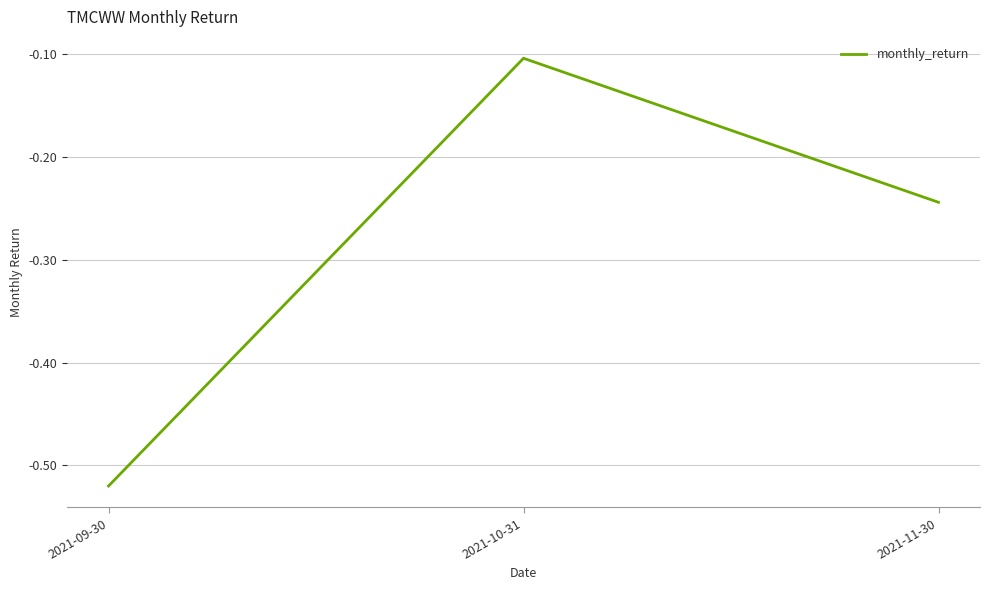

List the labels in order of value, largest first.

2021-10-31, 2021-11-30, 2021-09-30